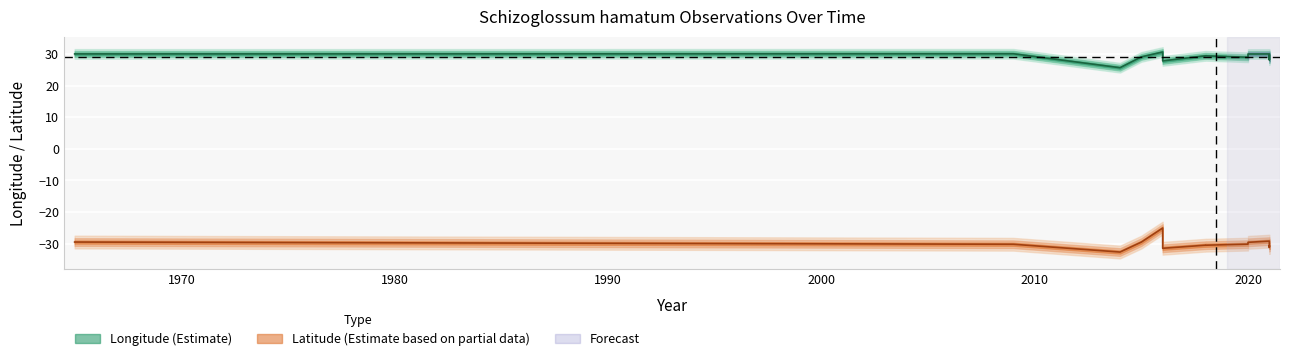

What is the sum of the lat values at 2021 and 1965?

-60.5